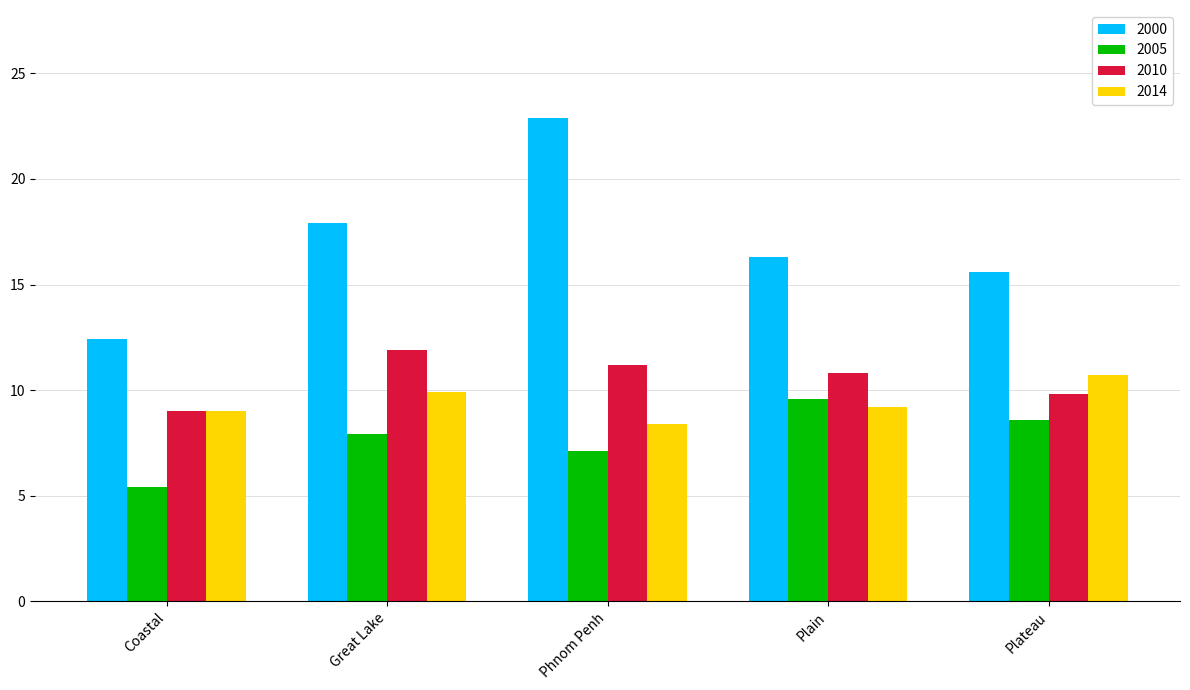

Reading left to right, what are all the values shown in this chart?

2000: Coastal=12.4	Great Lake=17.9	Phnom Penh=22.9	Plain=16.3	Plateau=15.6
2005: Coastal=5.4	Great Lake=7.9	Phnom Penh=7.1	Plain=9.6	Plateau=8.6
2010: Coastal=9.0	Great Lake=11.9	Phnom Penh=11.2	Plain=10.8	Plateau=9.8
2014: Coastal=9.0	Great Lake=9.9	Phnom Penh=8.4	Plain=9.2	Plateau=10.7